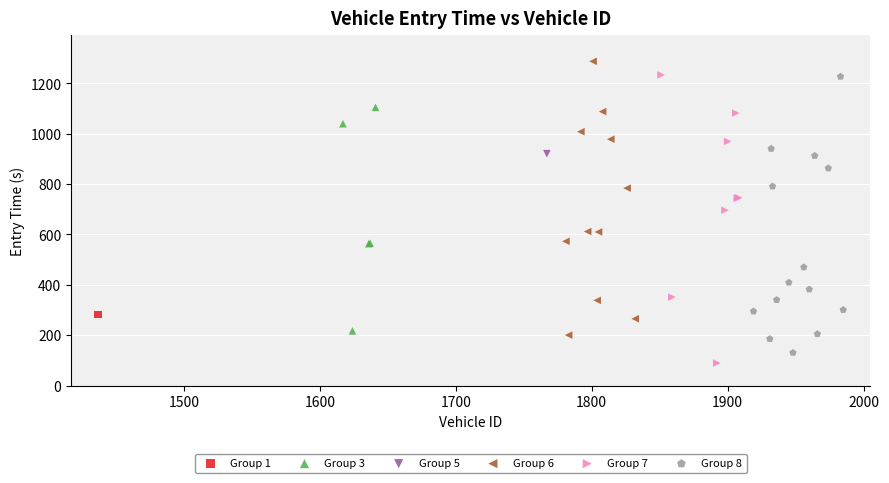

What are all the series names shown in the legend?

Group 1, Group 3, Group 5, Group 6, Group 7, Group 8